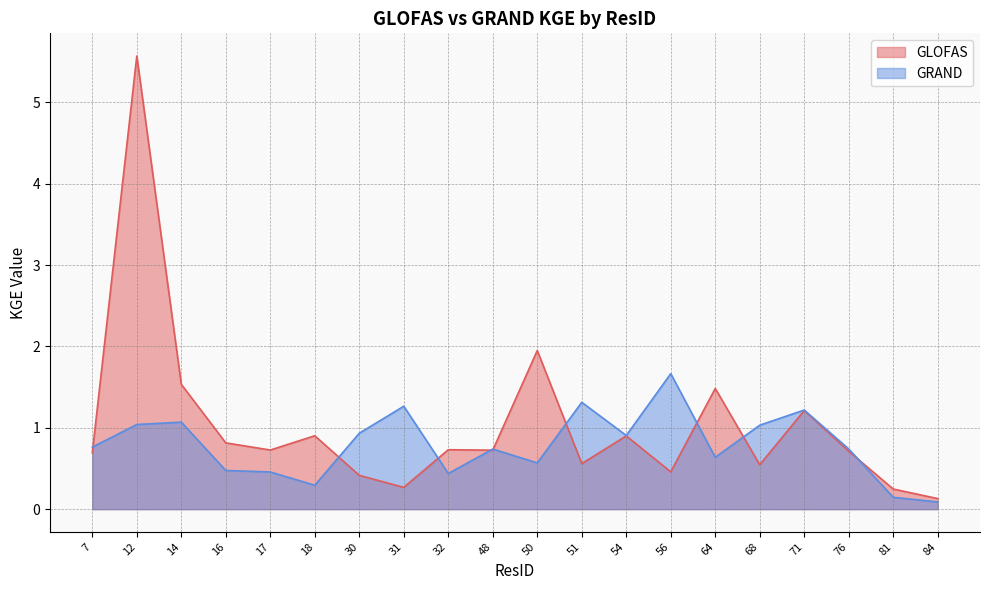

In GRAND, how many points are higher than both neighbors (excluding endpoints)?

6